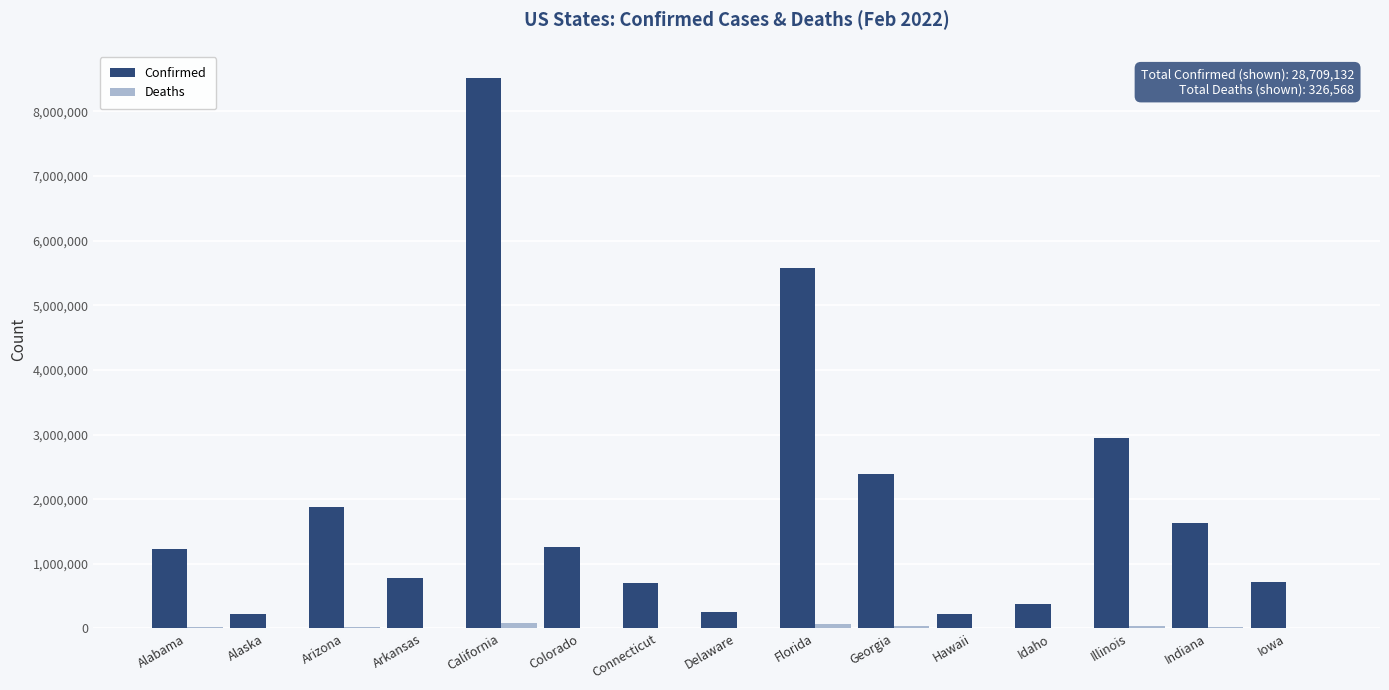

What is the greatest value displayed?

8510836